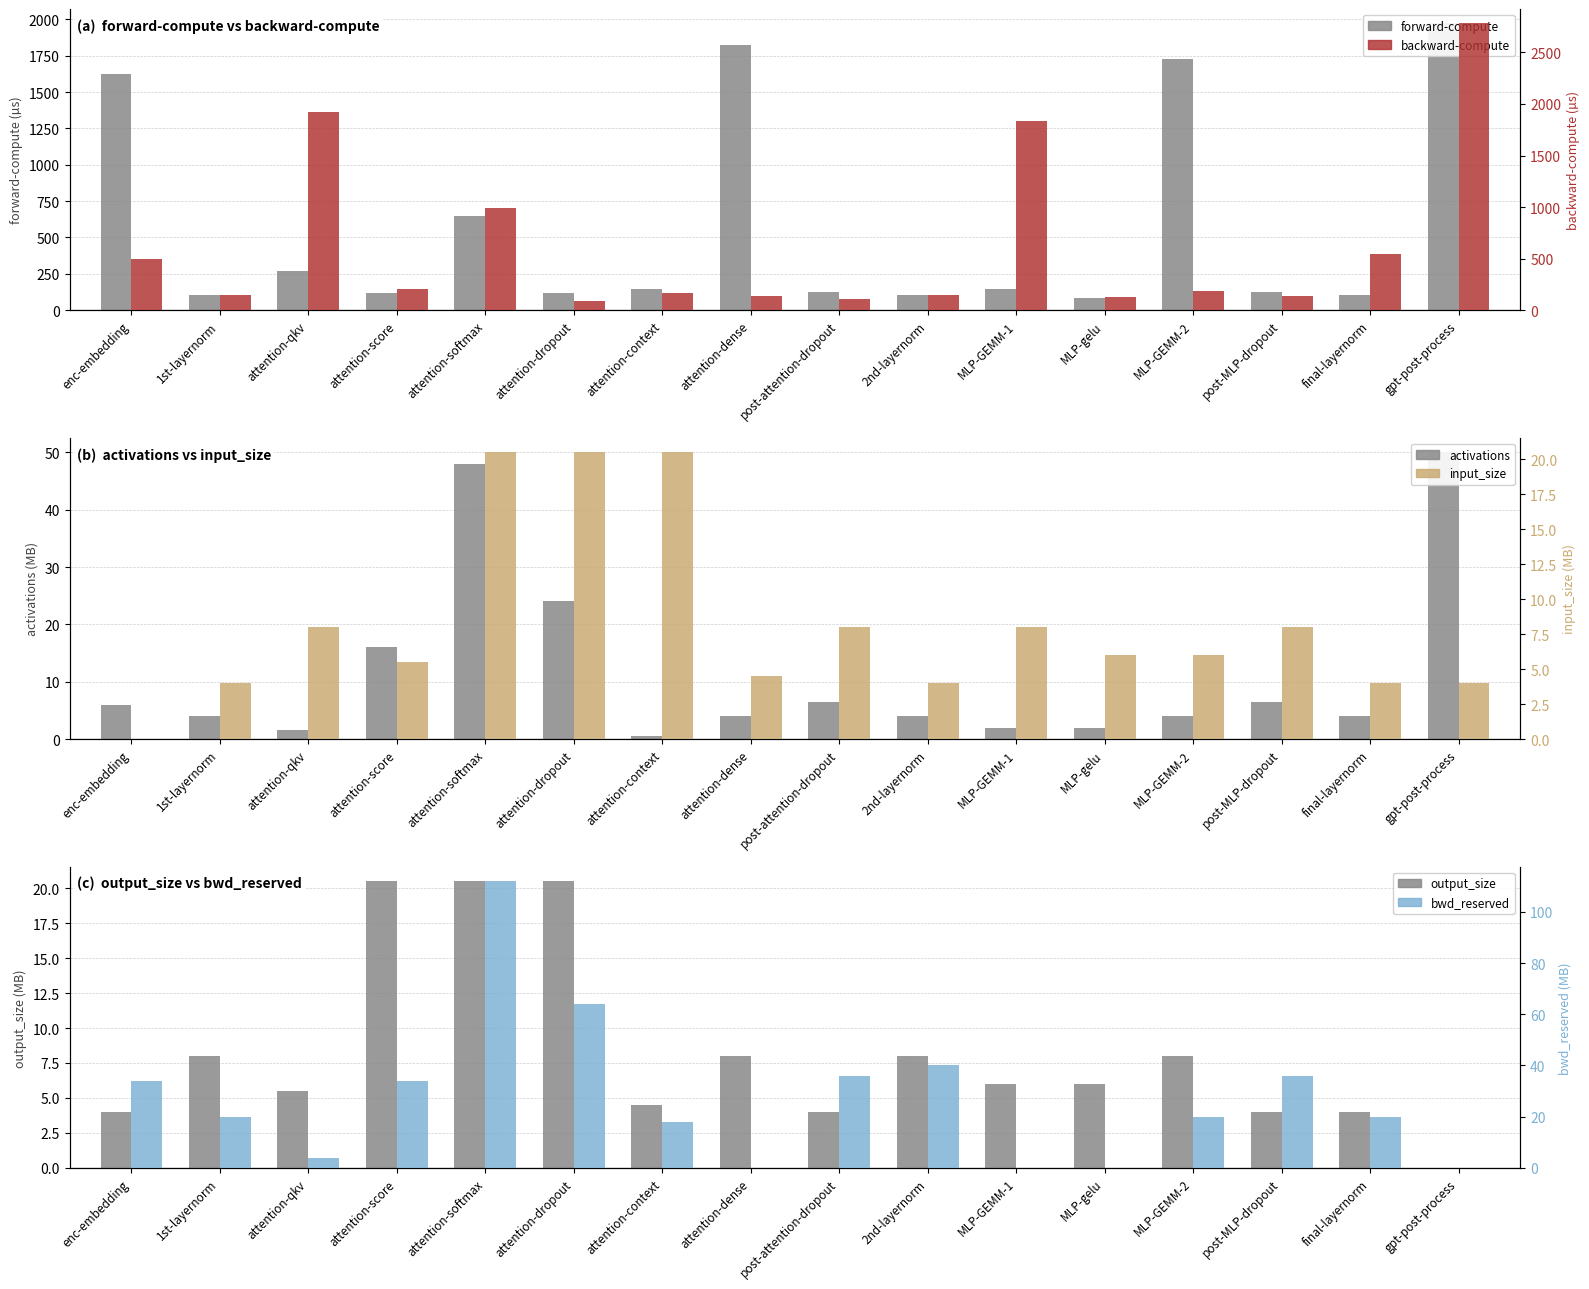

The value of output_size at MLP-gelu is 6.0. True or false?

True